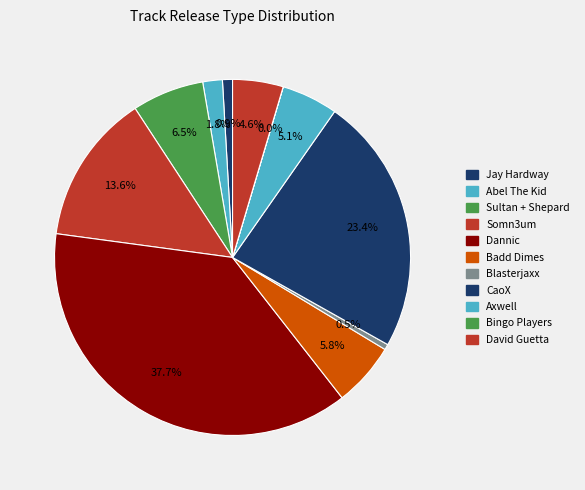

Does any single category account for the majority?

No